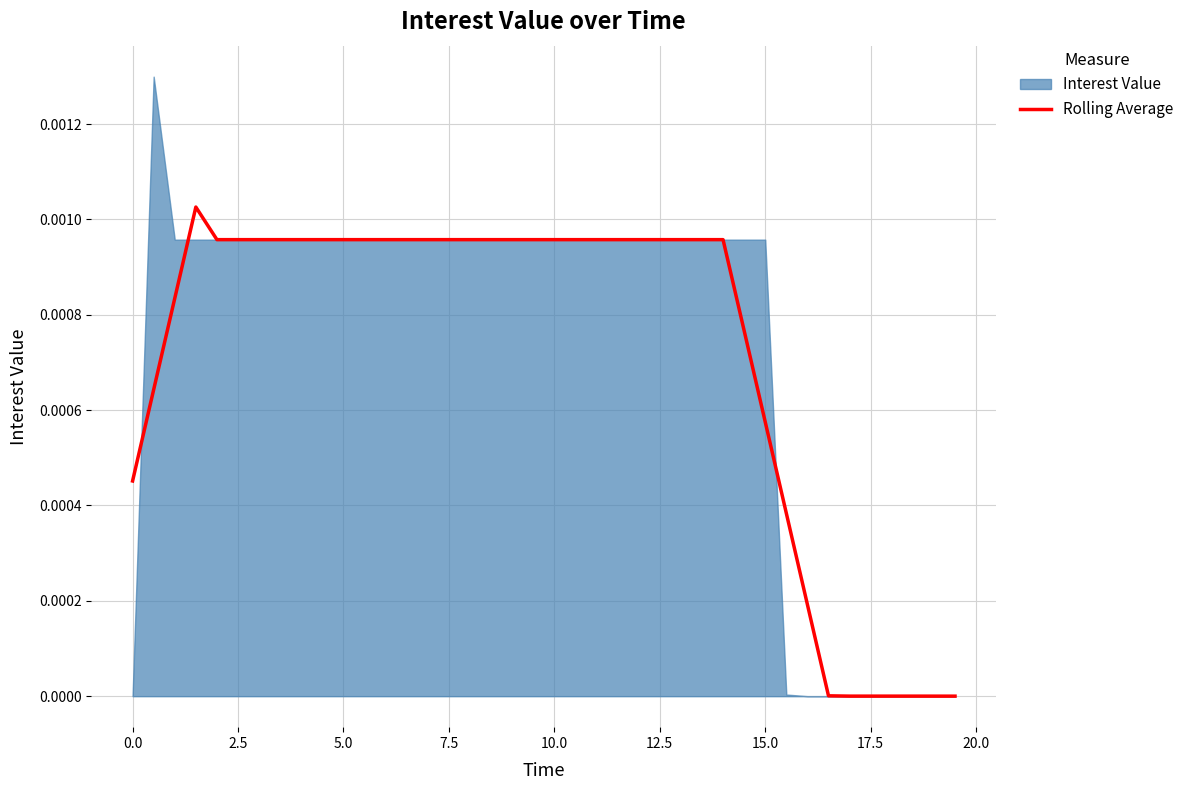

The chart shows a value of 0.0 at 20. True or false?

False